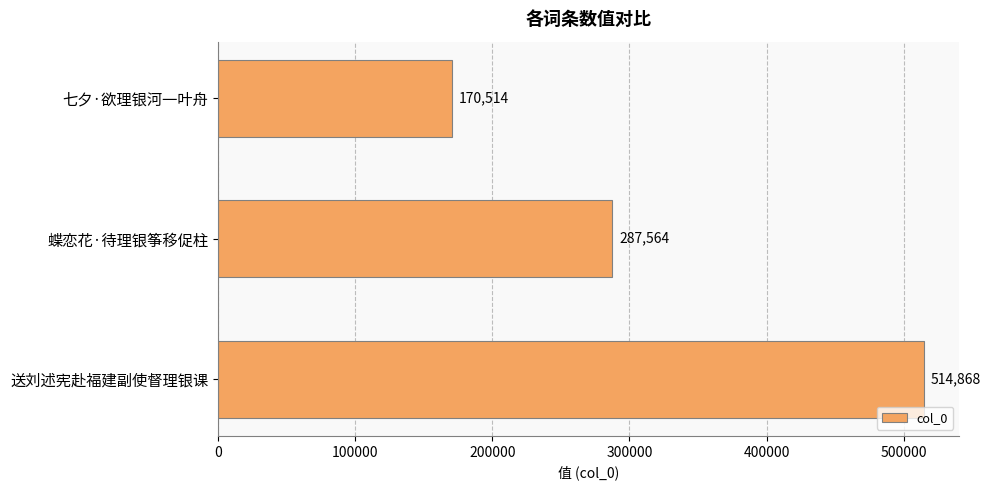

Rank the categories by value from lowest to highest.

七夕·欲理银河一叶舟, 蝶恋花·待理银筝移促柱, 送刘述宪赴福建副使督理银课